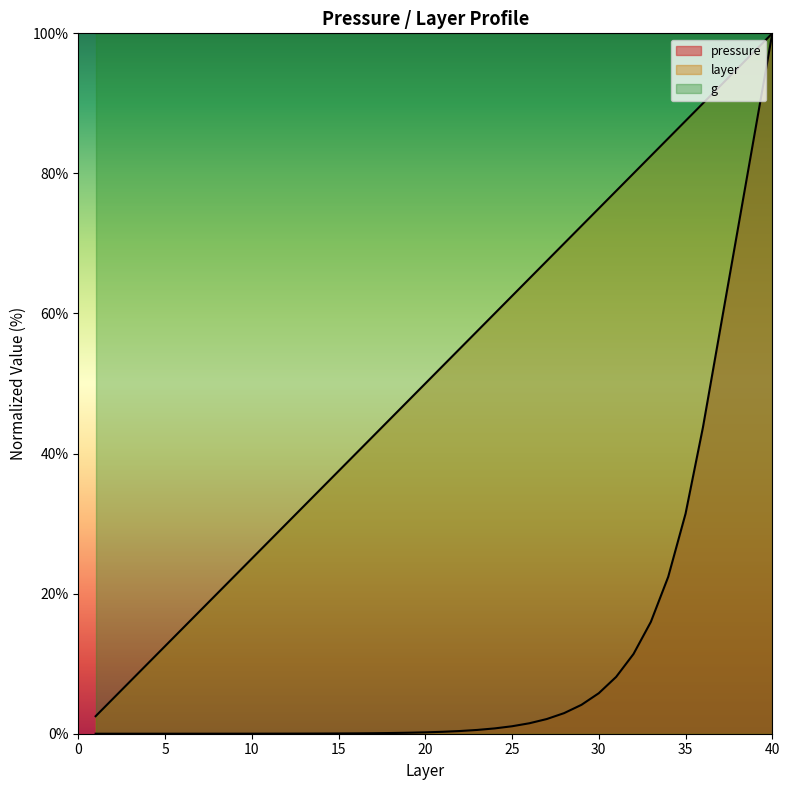

What is the average value of the pressure series?

11.7